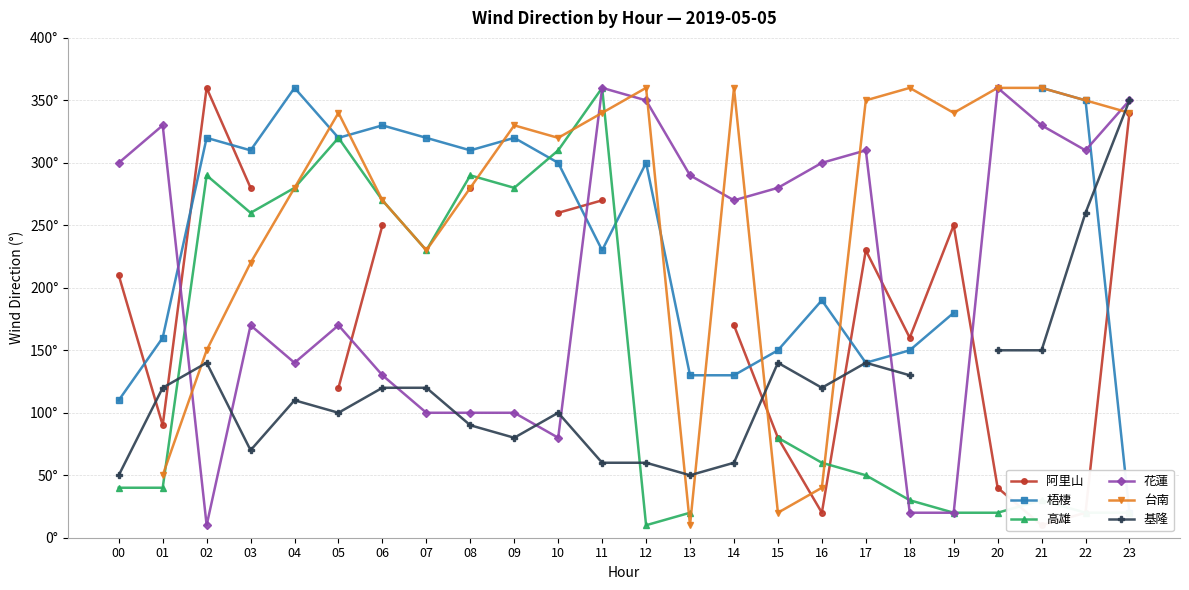

What is the value of the 高雄 point at the 1st from the left?

40.0